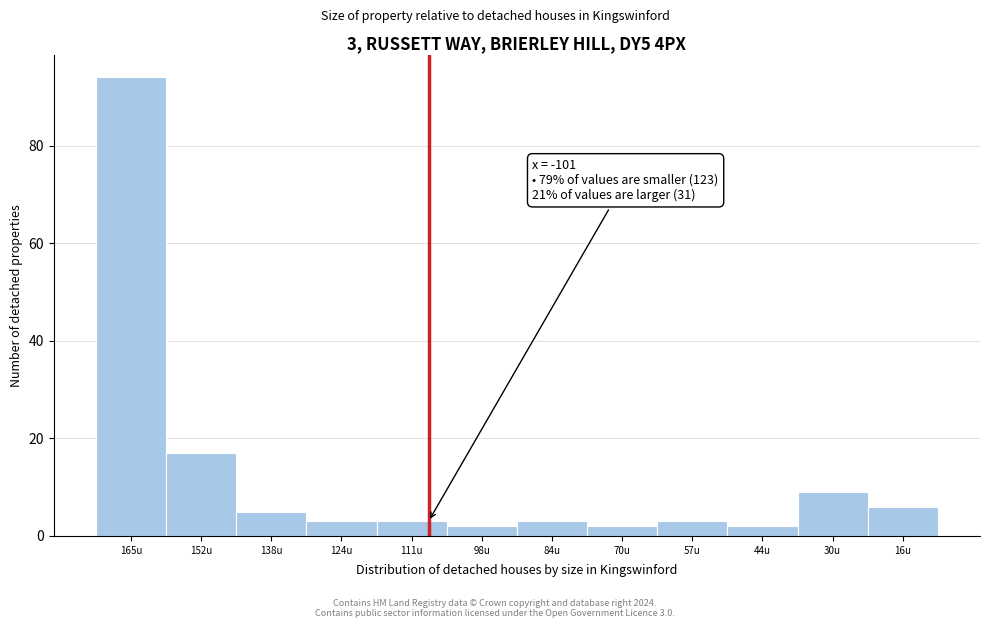

Reading left to right, extract all data points from this chart.

94	17	5	3	3	2	3	2	3	2	9	6